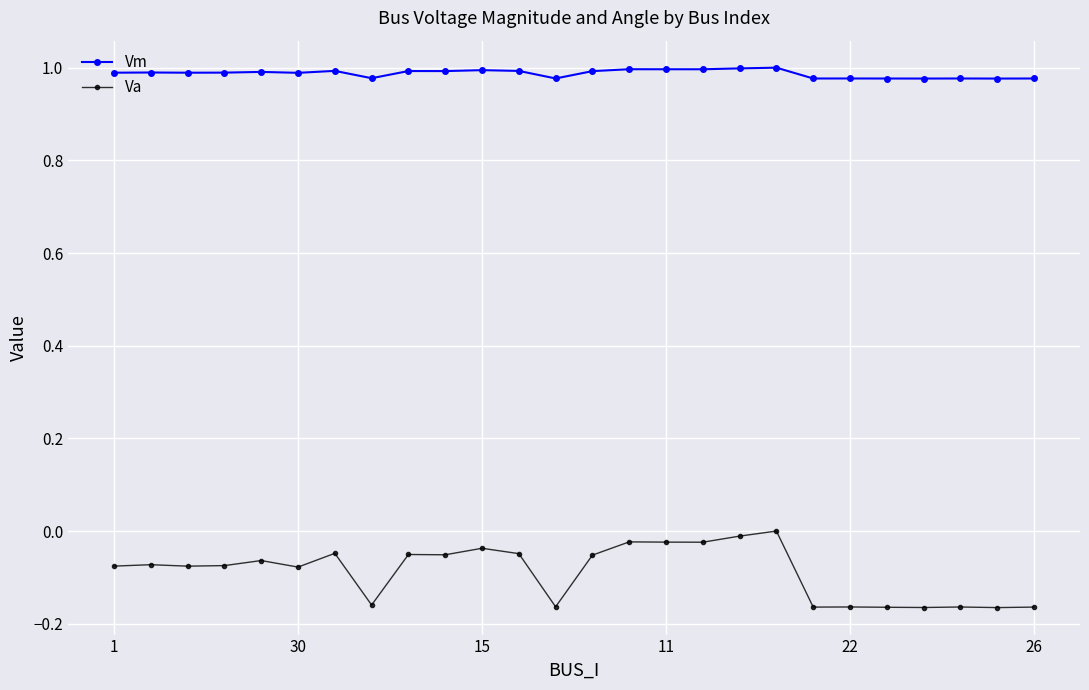

Which series has the largest total across all categories?

Vm